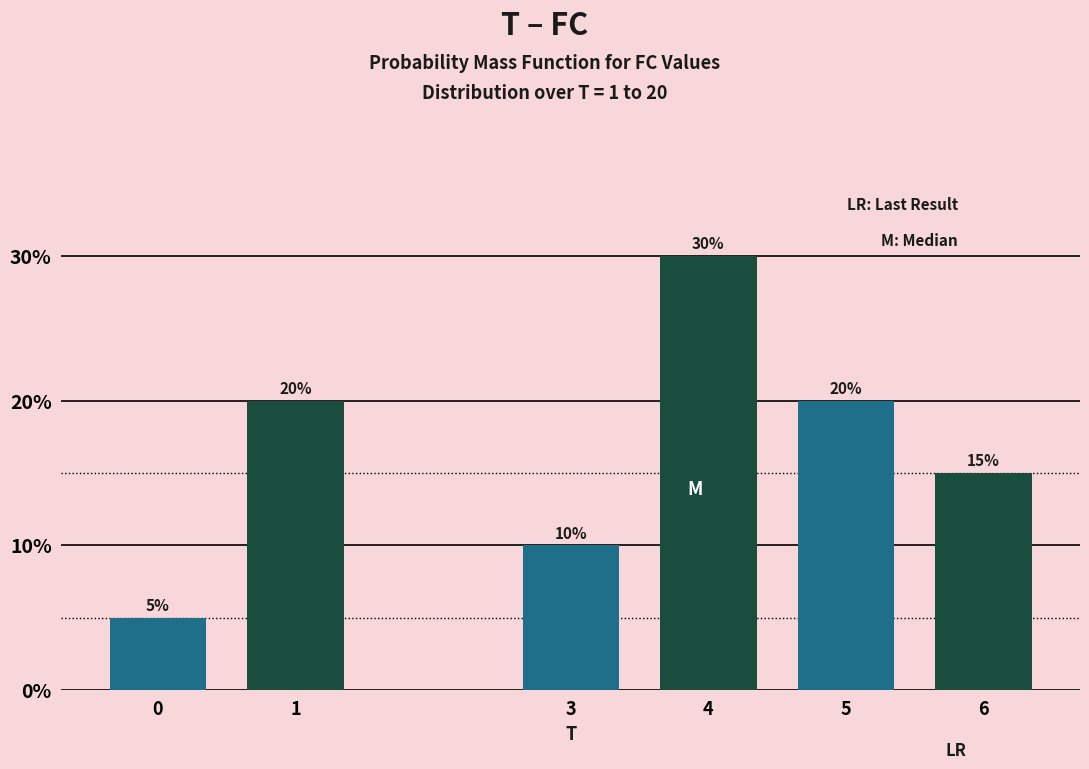

Reading right to left, extract all data points from this chart.

6=15	5=20	4=30	3=10	1=20	0=5